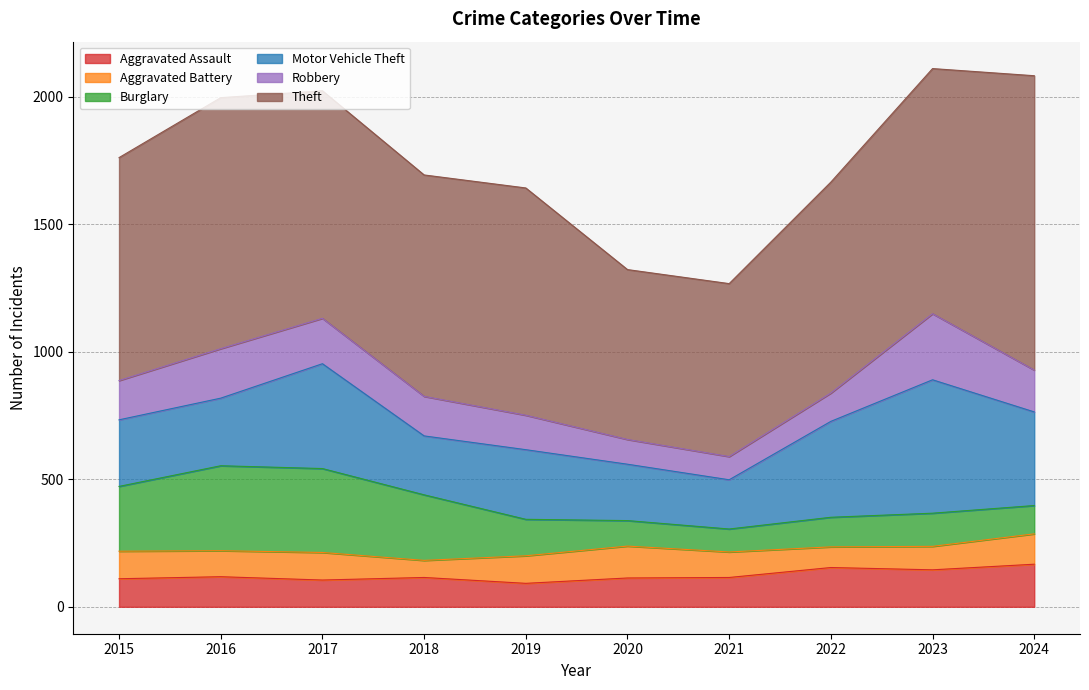

The value of Motor Vehicle Theft at 2024 is 197. True or false?

False